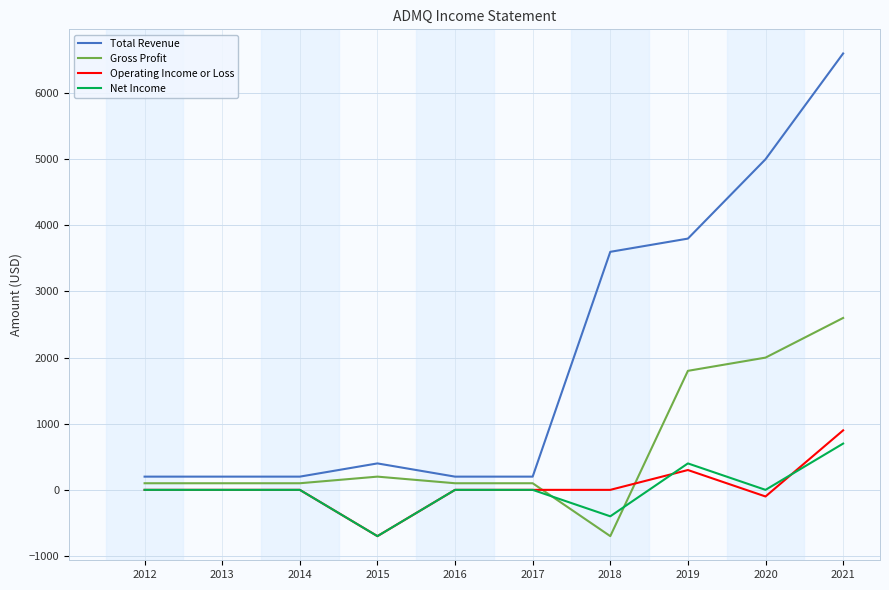

At which label does Operating Income or Loss reach its minimum?

2015